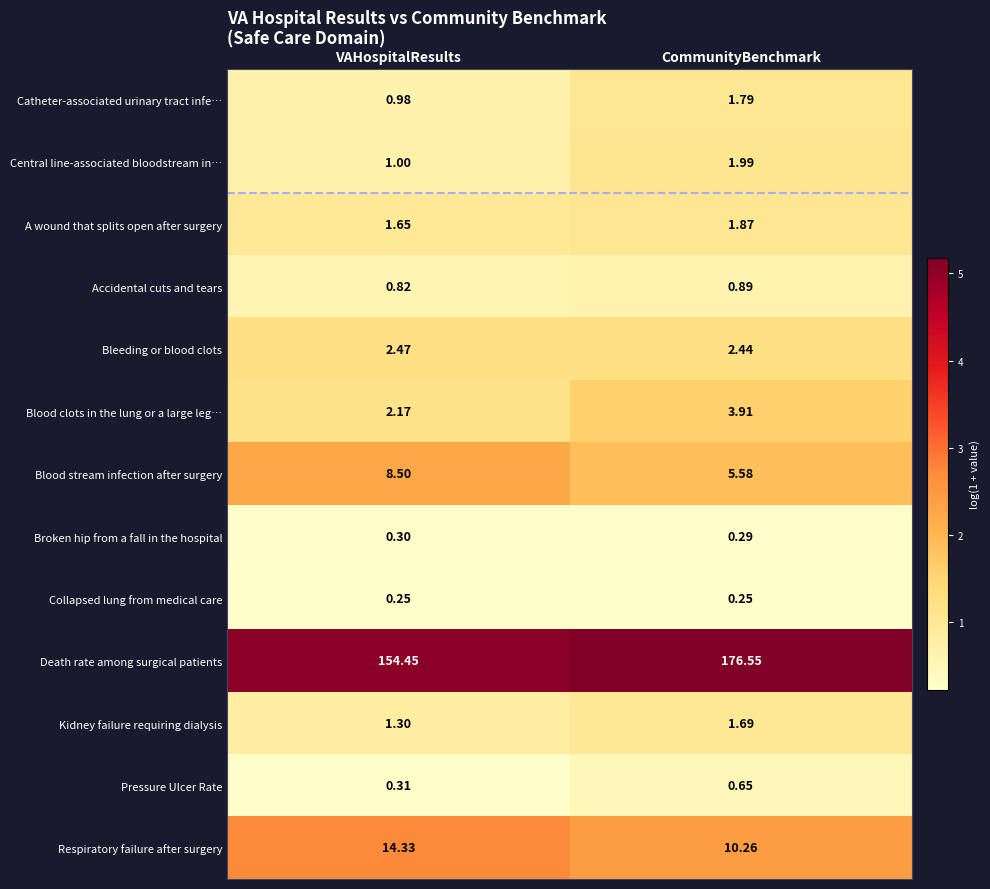

Where does the Respiratory failure after surgery series first go above 14?

VAHospitalResults